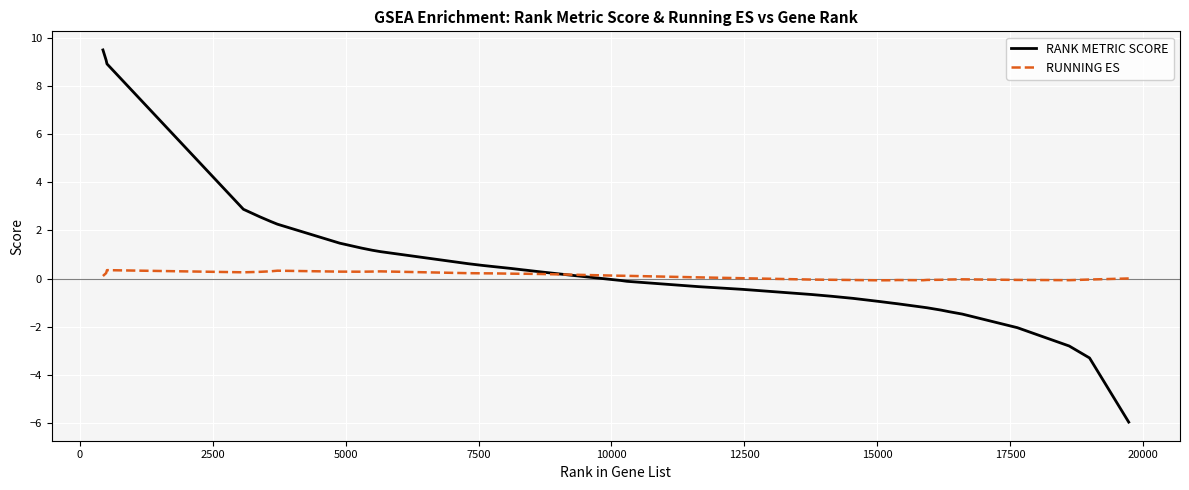

What are all the series names shown in the legend?

RANK METRIC SCORE, RUNNING ES